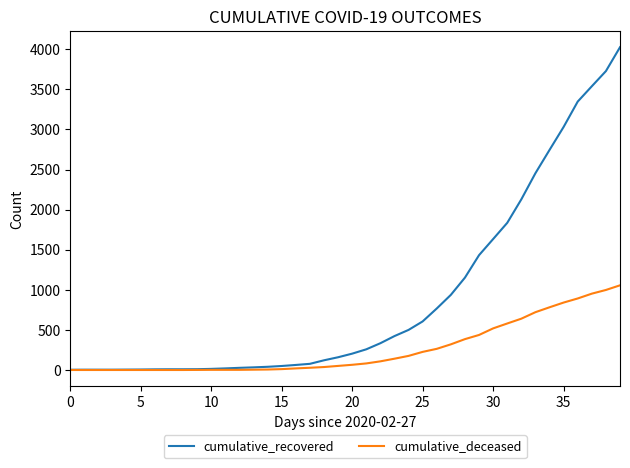

What is the highest value of the cumulative_recovered series?

4025